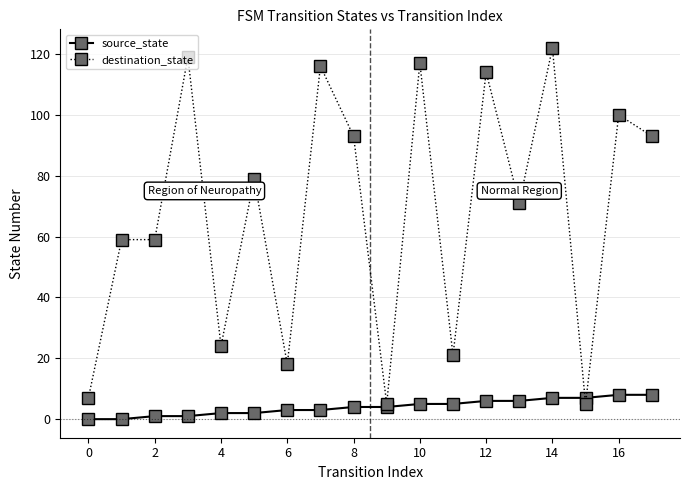

What is the lowest value of the destination_state series?

5